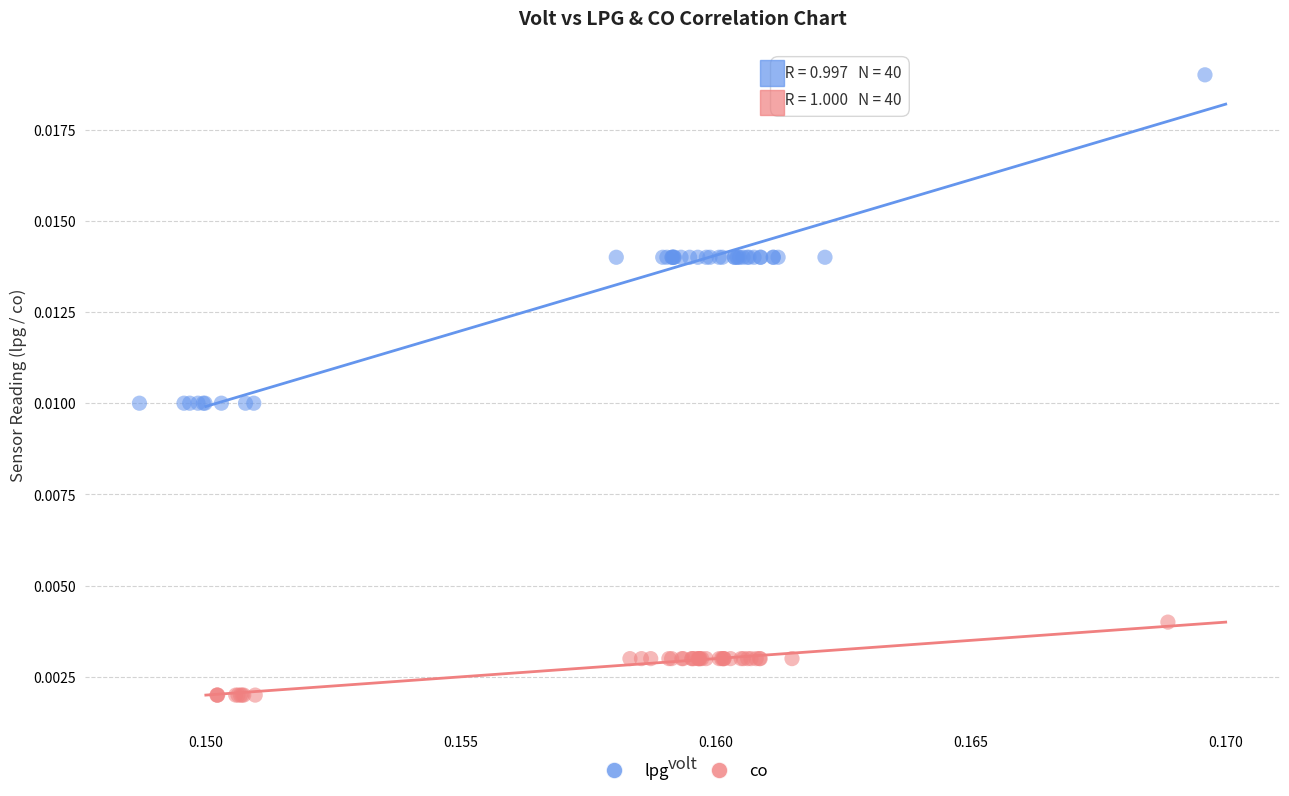

Which series has the largest Y range (max minus min)?

lpg